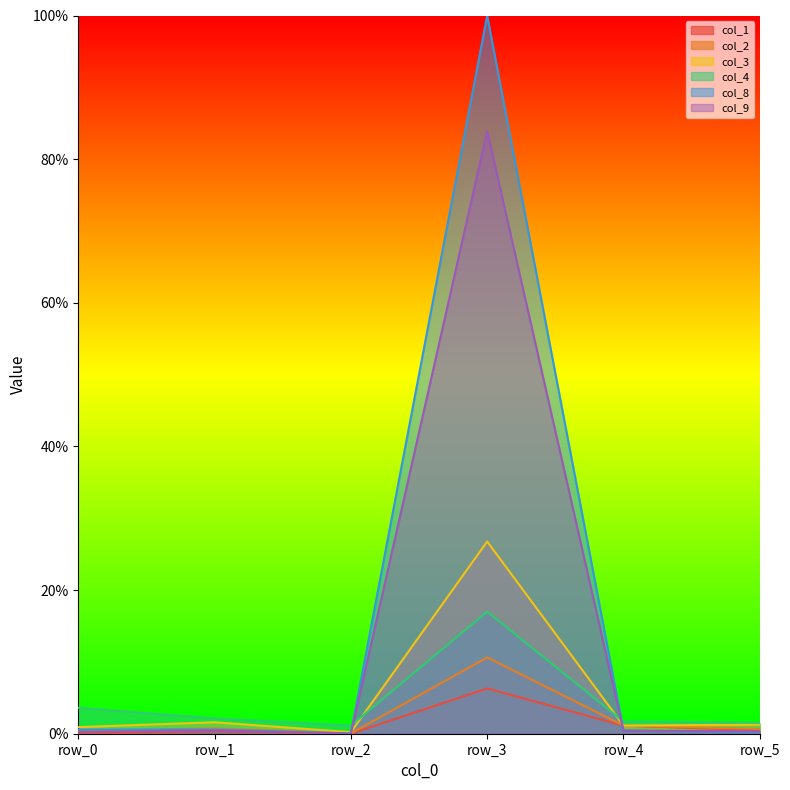

Between row_0 and row_5, which series saw the biggest shift?

col_4